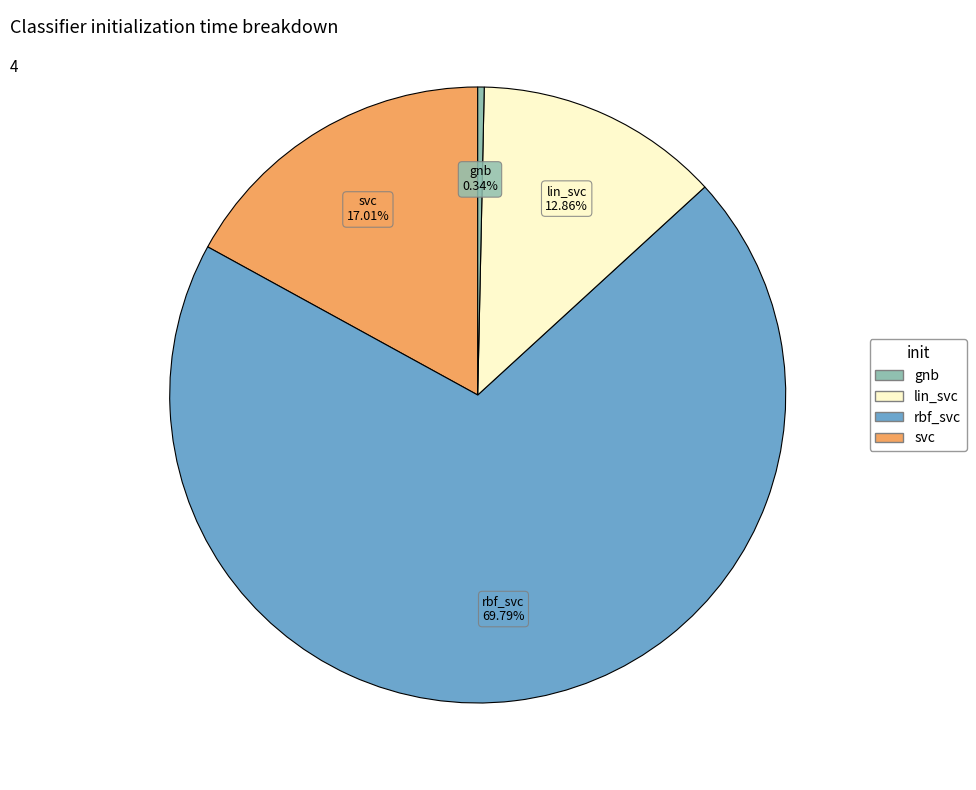

What percentage is the rbf_svc slice, to the nearest percent?

70%